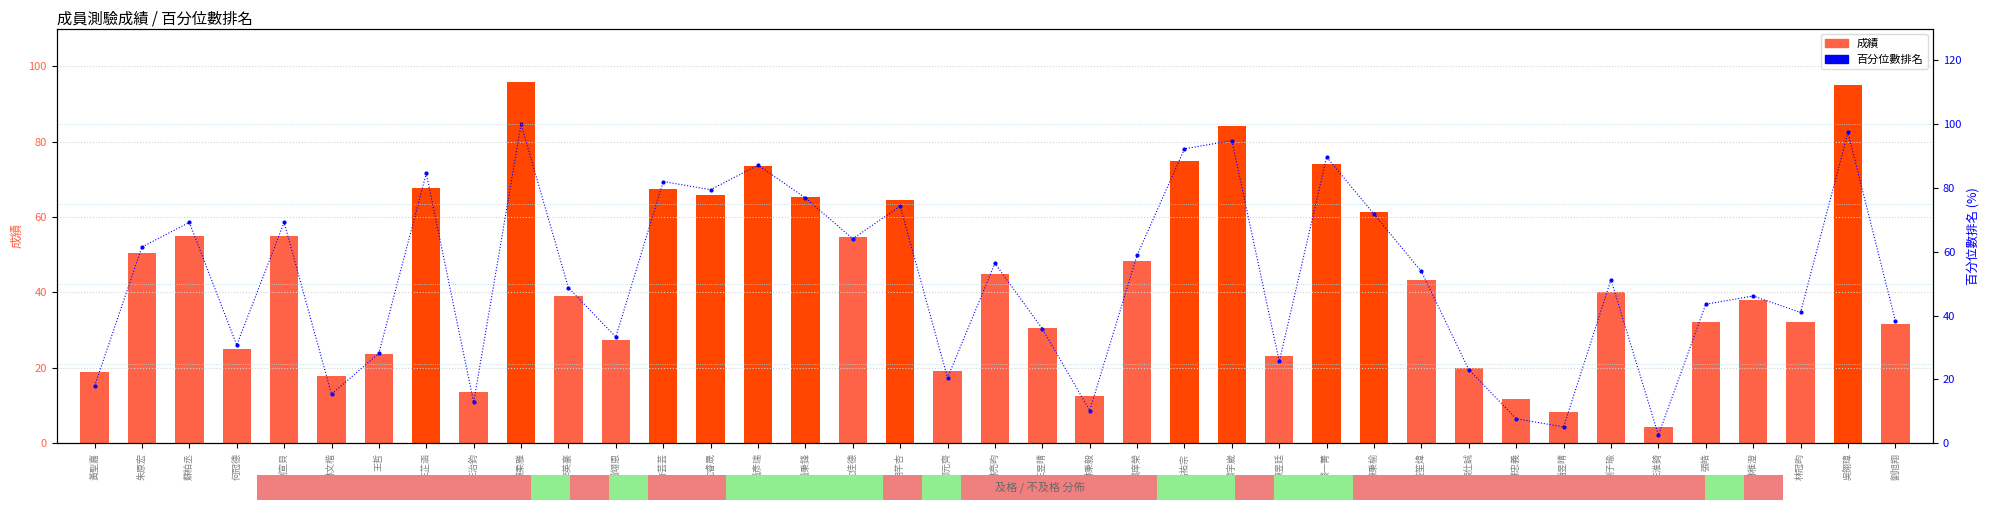

List the series in order of their overall mean, highest first.

百分位數排名, 成績